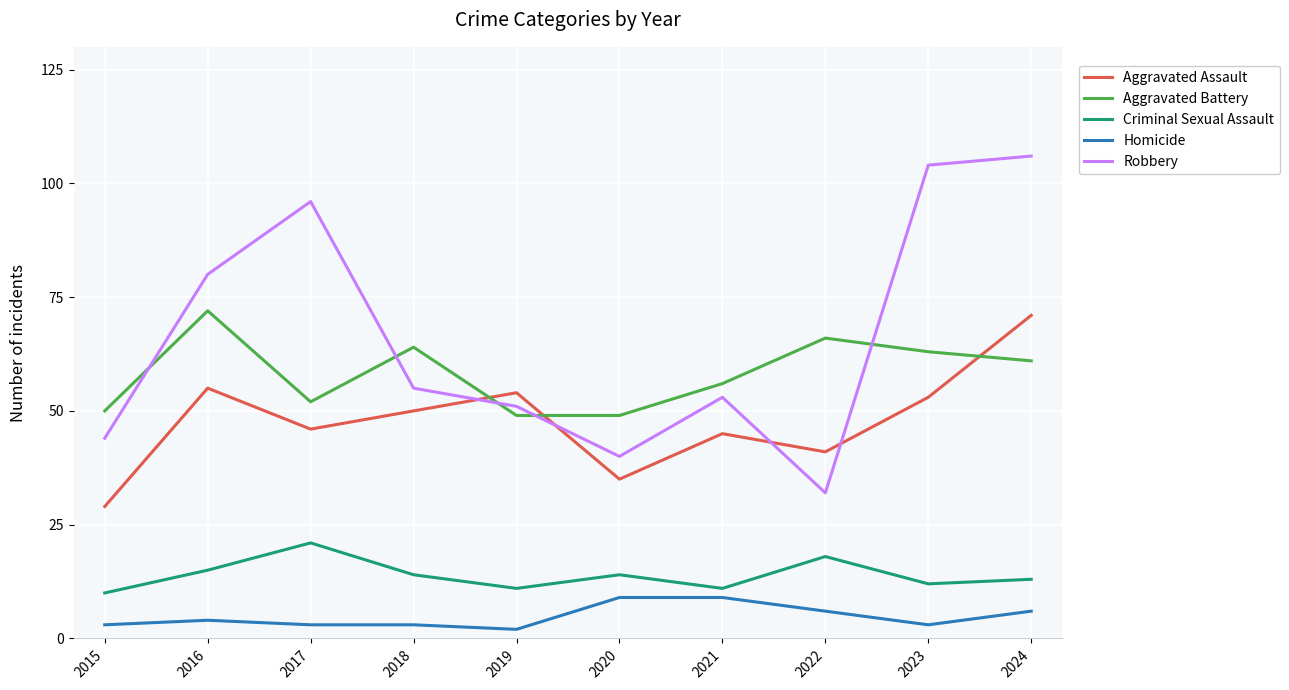

Is this an area chart (filled region under the line)?

No